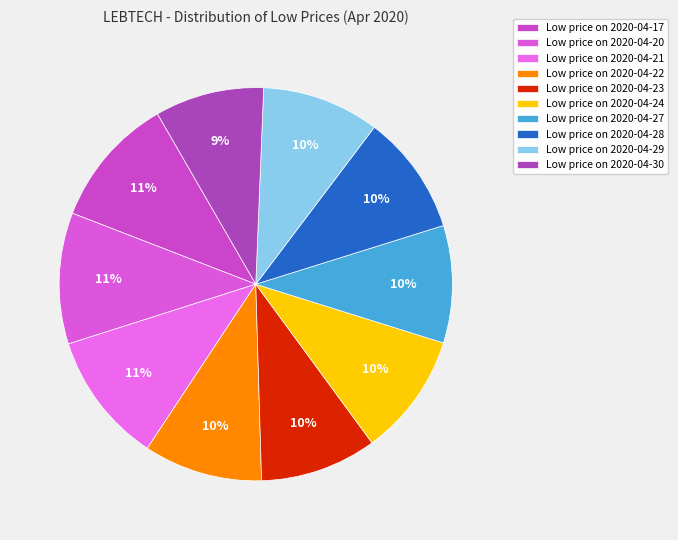

How many segments does this pie chart have?

10